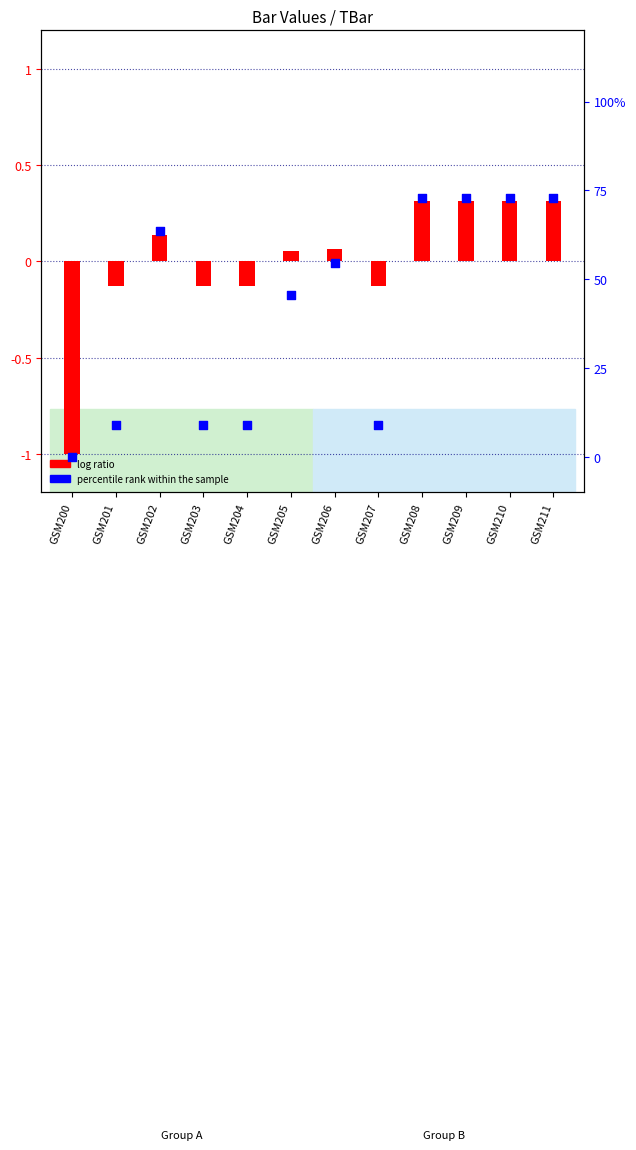

Which series contains the highest Y value?

percentile rank within the sample